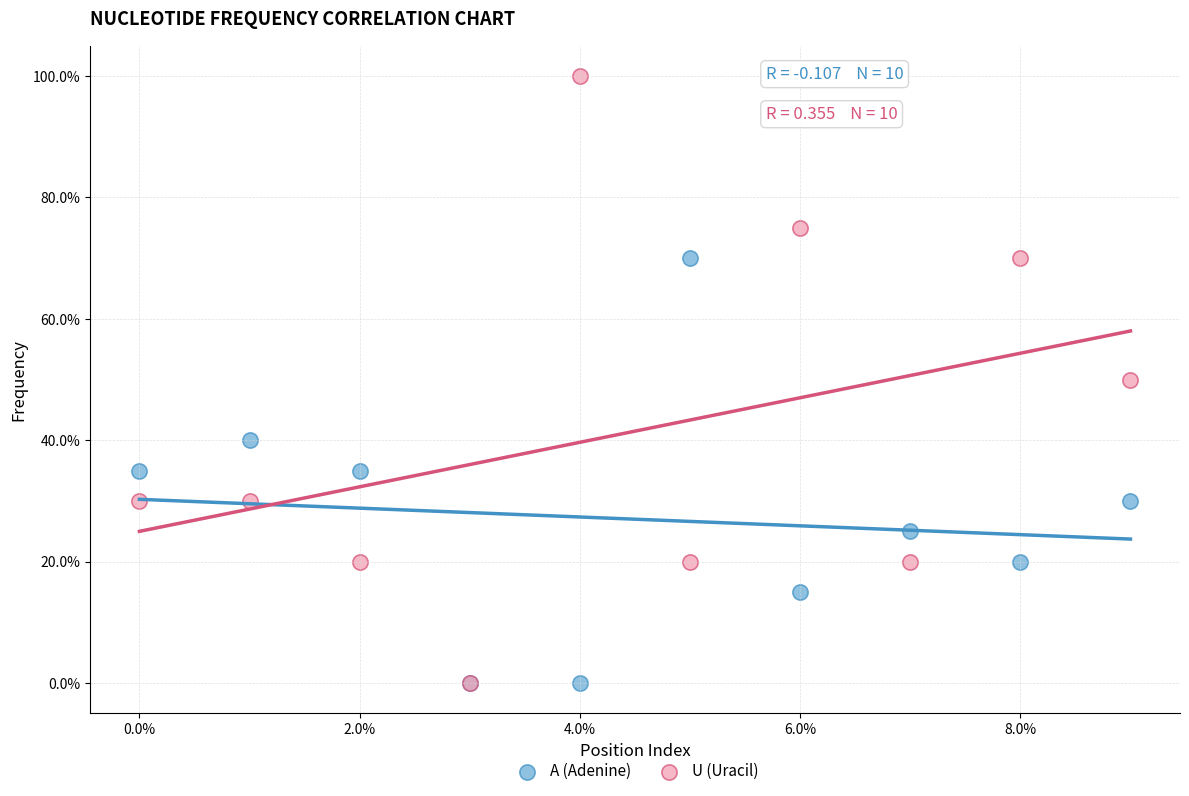

What are all the series names shown in the legend?

A (Adenine), U (Uracil)